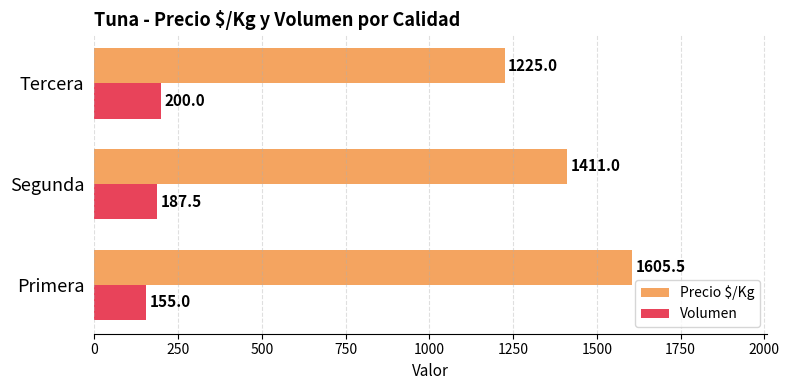

What is the sum of the Precio $/Kg values at Primera and Segunda?

3016.5